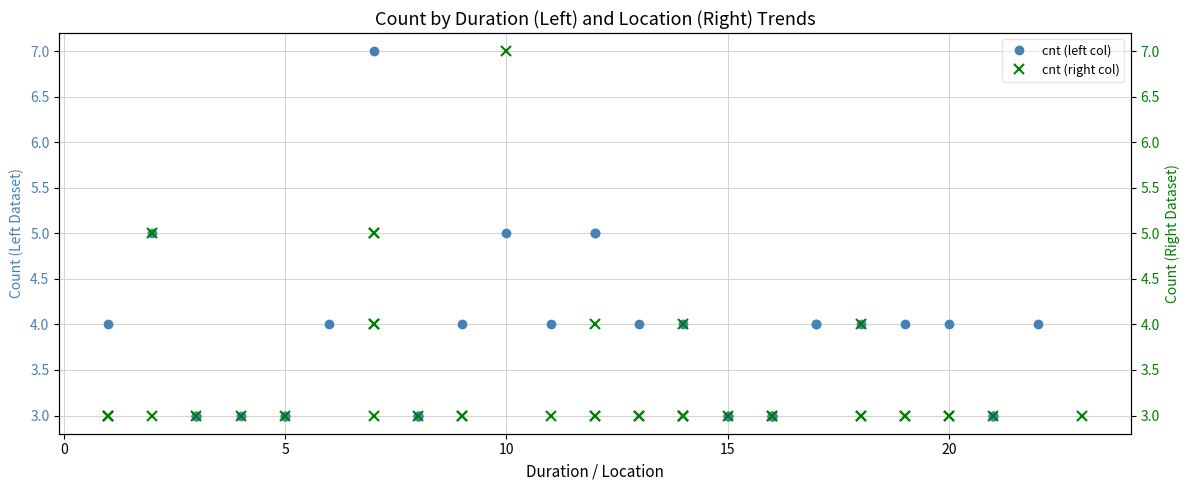

In cnt (left col), how many points are higher than both neighbors (excluding endpoints)?

3